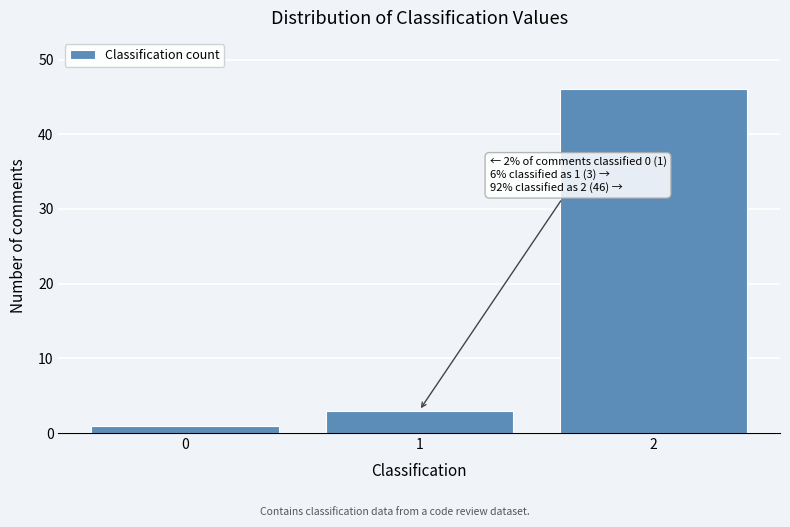

Reading left to right, list all the values displayed in this chart.

1	3	46